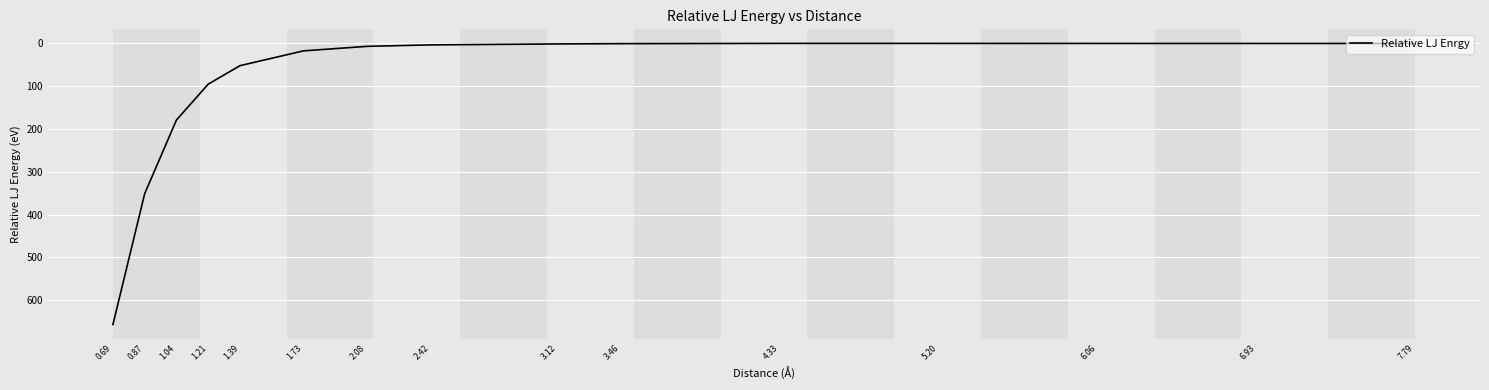

What is the maximum value shown in the chart?

656.9